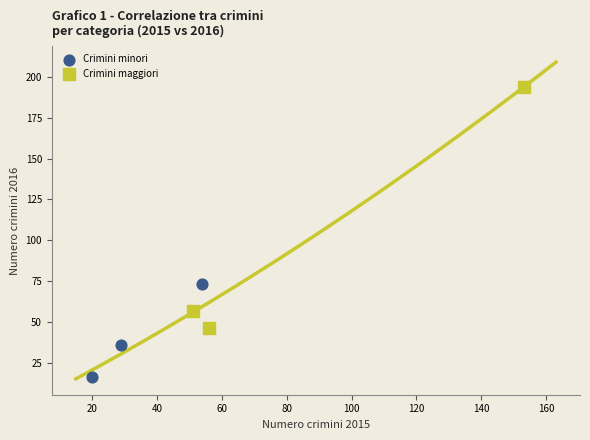

Which series contains the lowest Y value?

Crimini minori